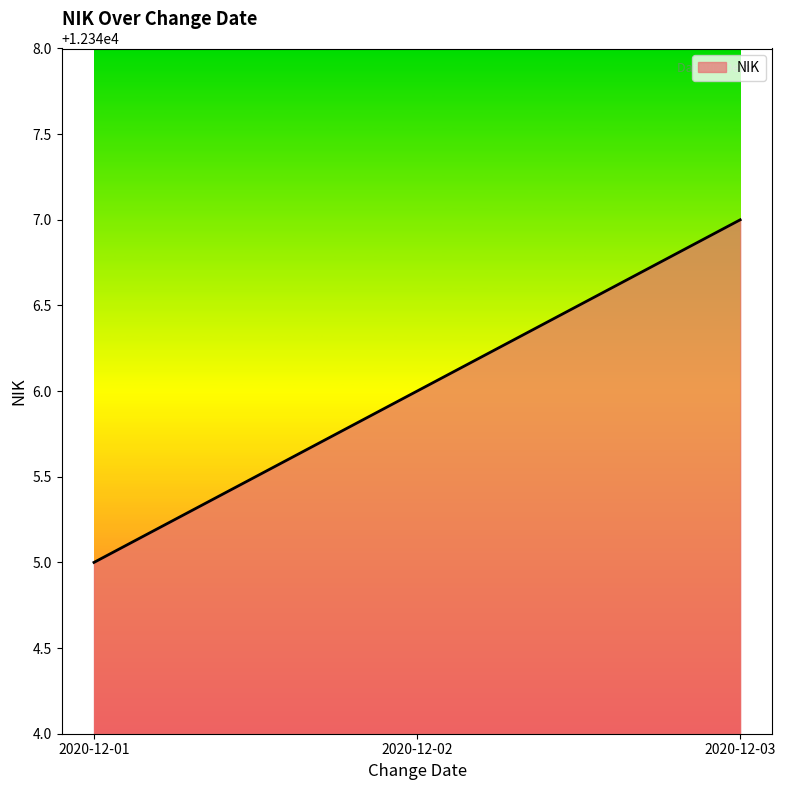

What is the average value?

12346